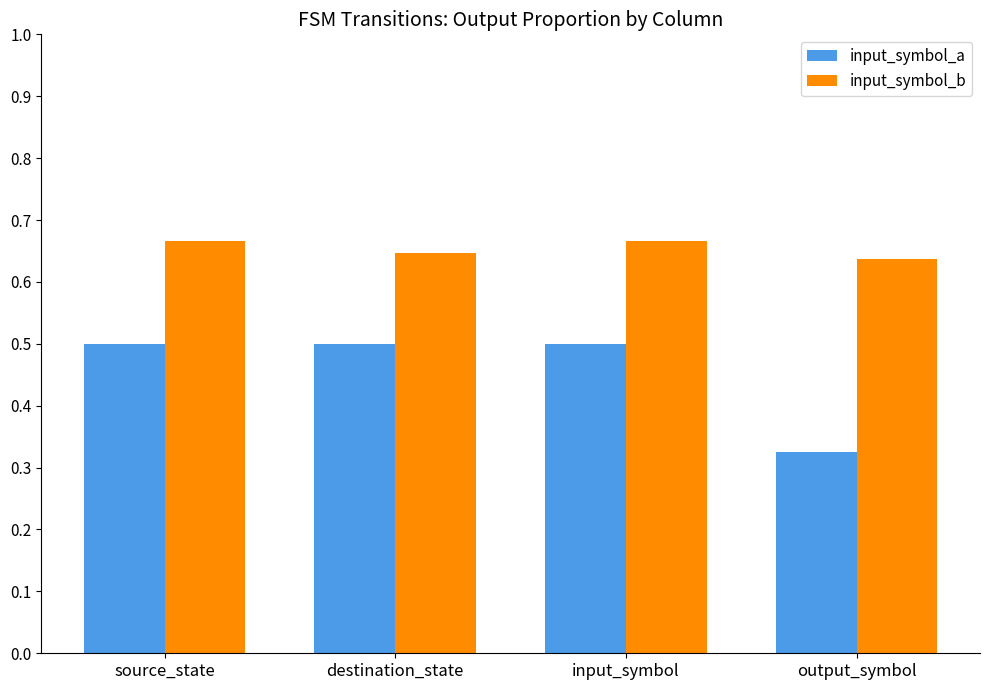

At destination_state, list the series in order from largest to smallest.

input_symbol_b, input_symbol_a